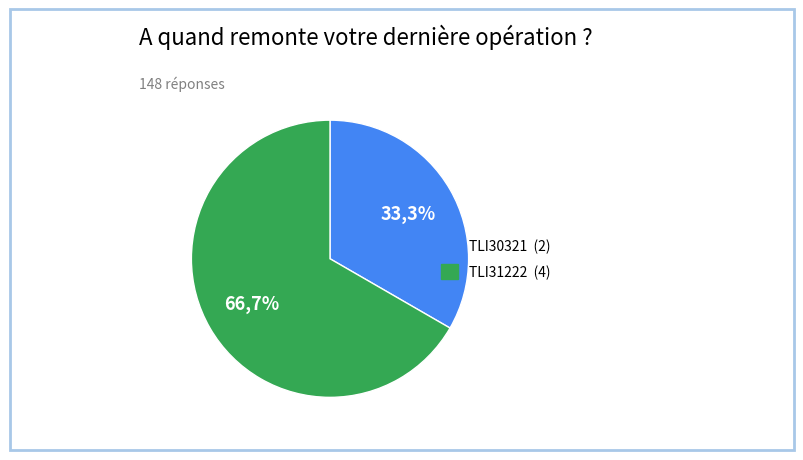

True or false: TLI31222 accounts for 67% of the total.

True